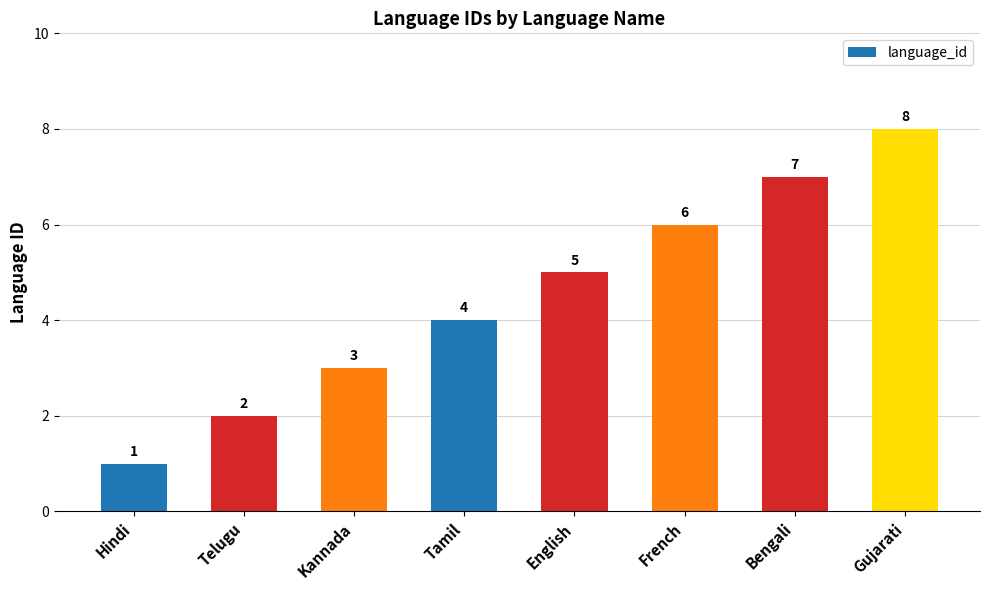

List the labels in order of value, smallest first.

Hindi, Telugu, Kannada, Tamil, English, French, Bengali, Gujarati